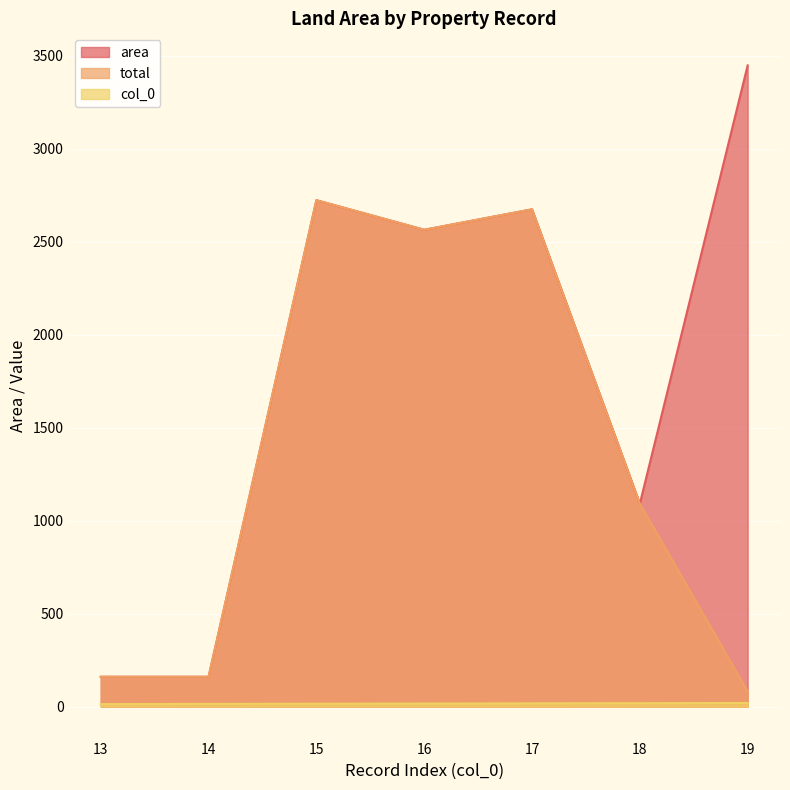

What is the spread (max minus min) of values at 19?

3429.0